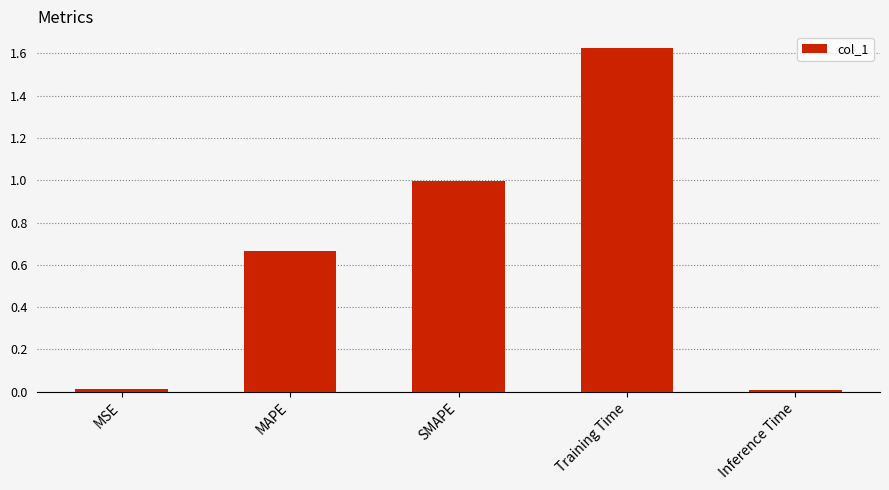

How many bars are there in total?

5